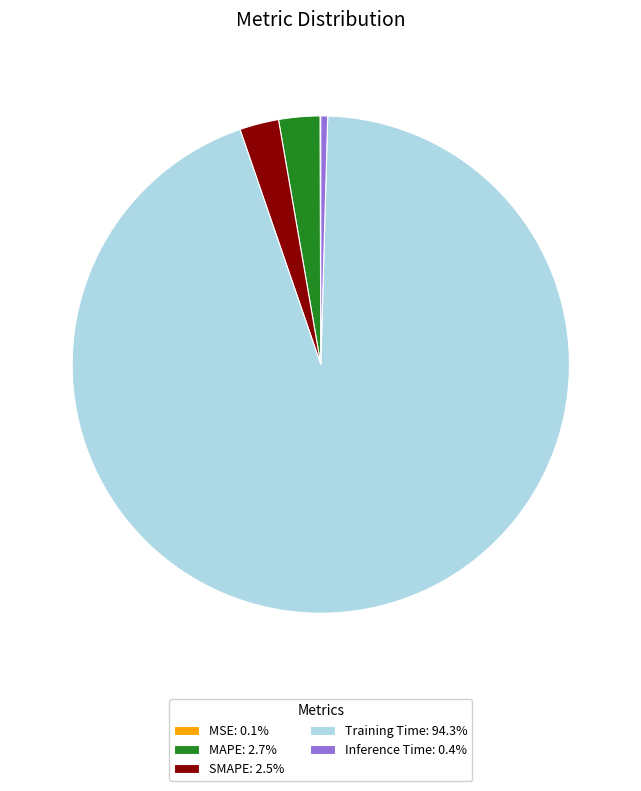

Is there a majority slice in this chart?

Yes